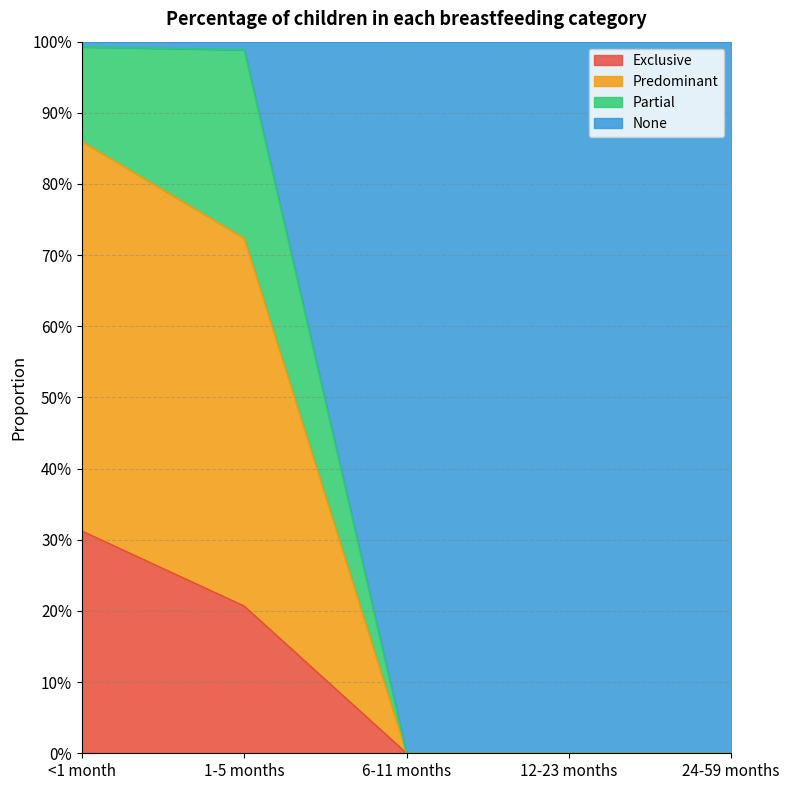

The Exclusive series shows 0.2 at 1-5 months. True or false?

True